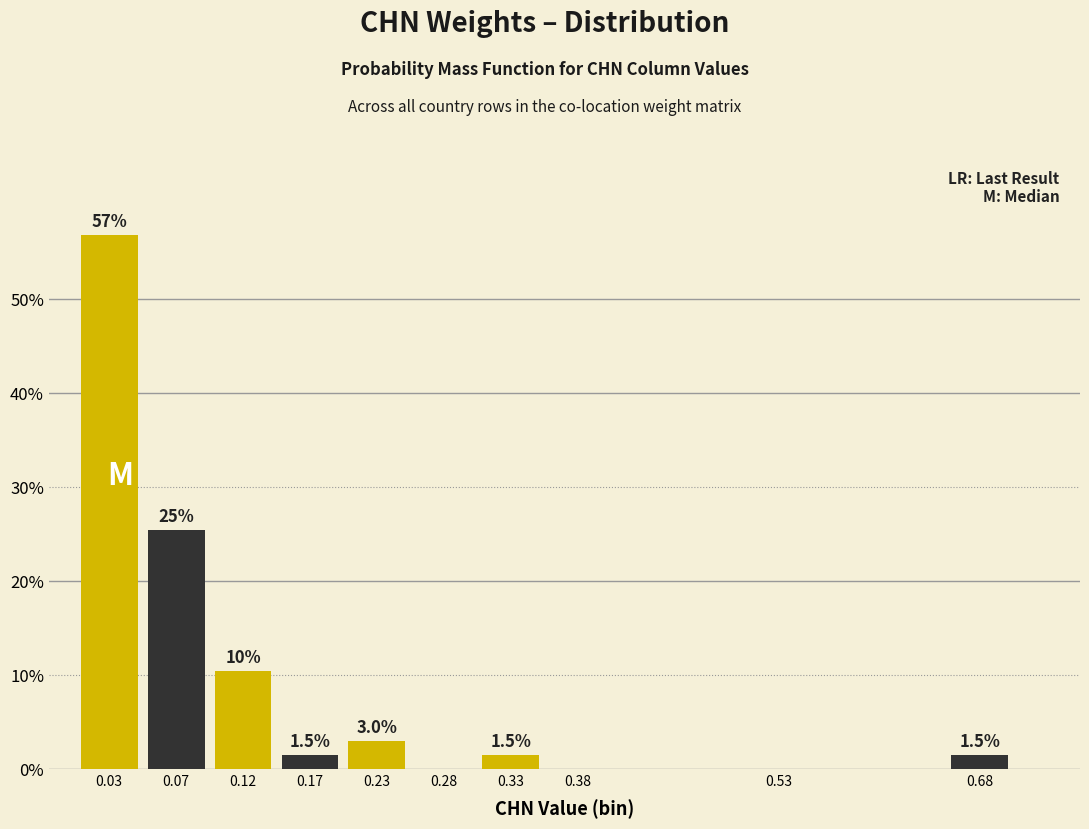

Reading left to right, what are all the values shown in this chart?

0.03=56.7	0.07=25.4	0.12=10.4	0.17=1.5	0.23=3.0	0.28=0.0	0.33=1.5	0.38=0.0	0.53=0.0	0.68=1.5